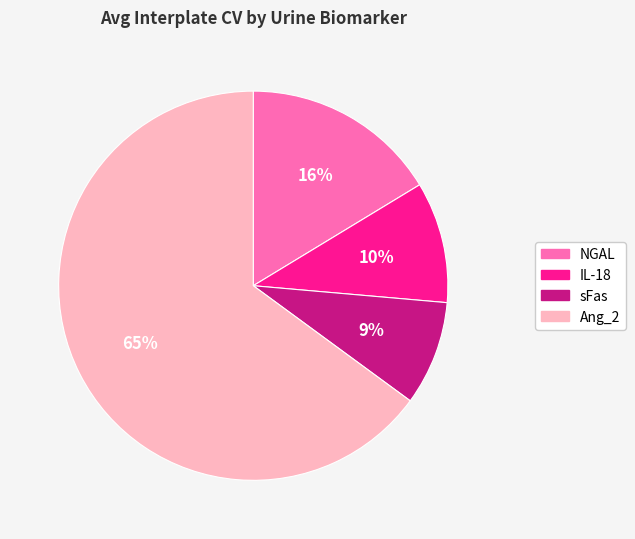

Count the number of slices in the pie.

4